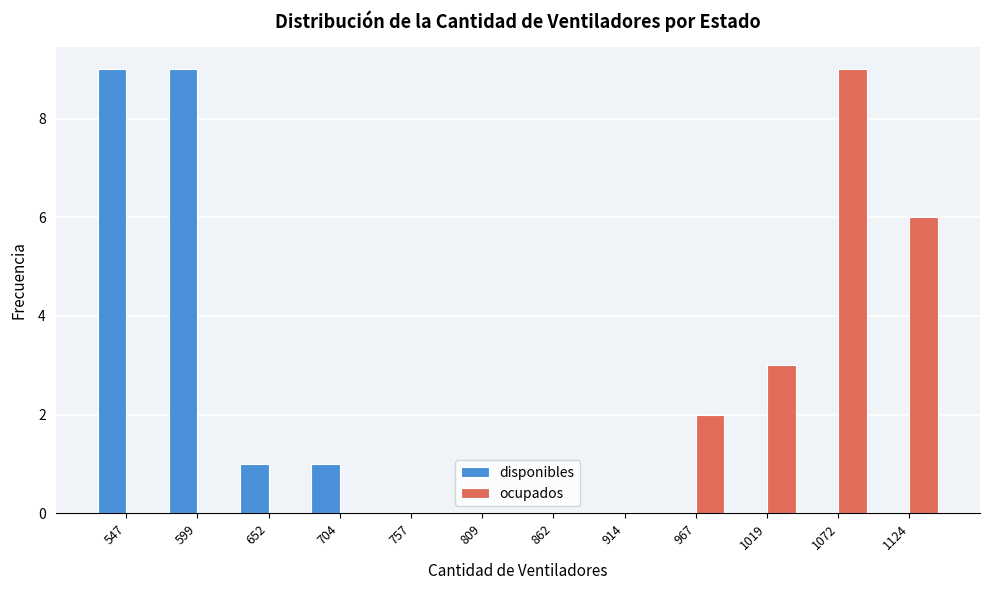

Reading left to right, list every range on the x-axis with the height of the bar of each series over it. Neither the bar edges nor the heights are printed on the chart, so give them approximately, as read against the axes.

520 to 570: disponibles=9	ocupados=0
570 to 630: disponibles=9	ocupados=0
630 to 680: disponibles=1	ocupados=0
680 to 730: disponibles=1	ocupados=0
730 to 780: disponibles=0	ocupados=0
780 to 840: disponibles=0	ocupados=0
840 to 890: disponibles=0	ocupados=0
890 to 940: disponibles=0	ocupados=0
940 to 990: disponibles=0	ocupados=2
990 to 1050: disponibles=0	ocupados=3
1050 to 1100: disponibles=0	ocupados=9
1100 to 1150: disponibles=0	ocupados=6